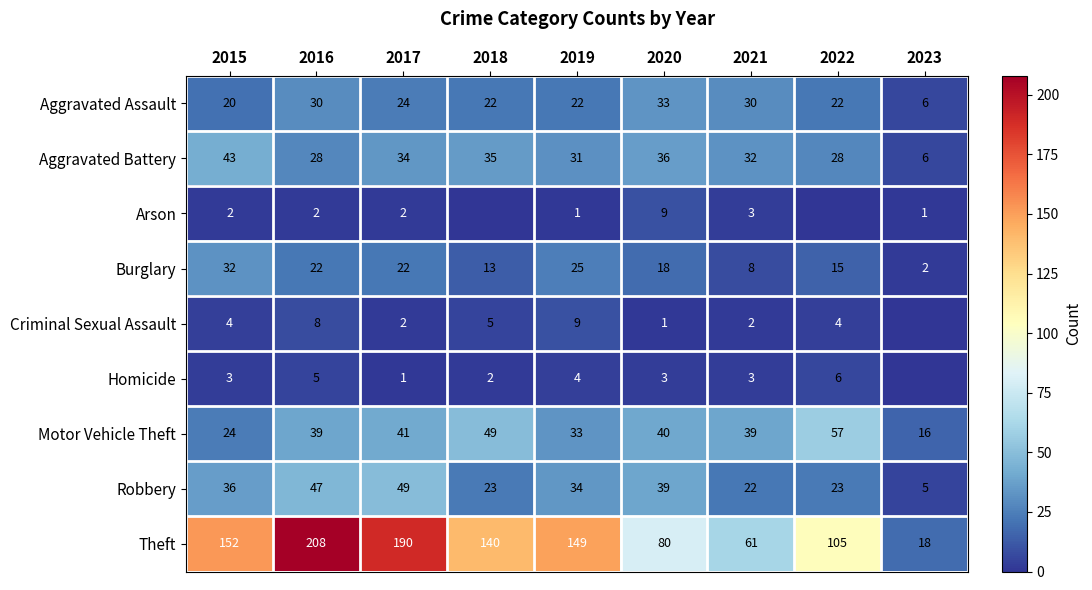

How many values in the Theft series are below 140?

4